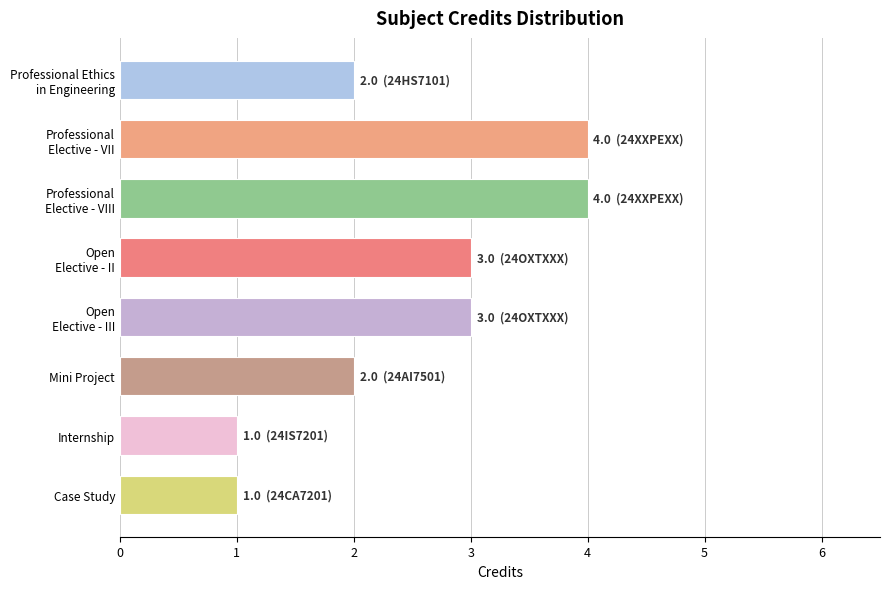

Reading top to bottom, list all the values displayed in this chart.

2	4	4	3	3	2	1	1